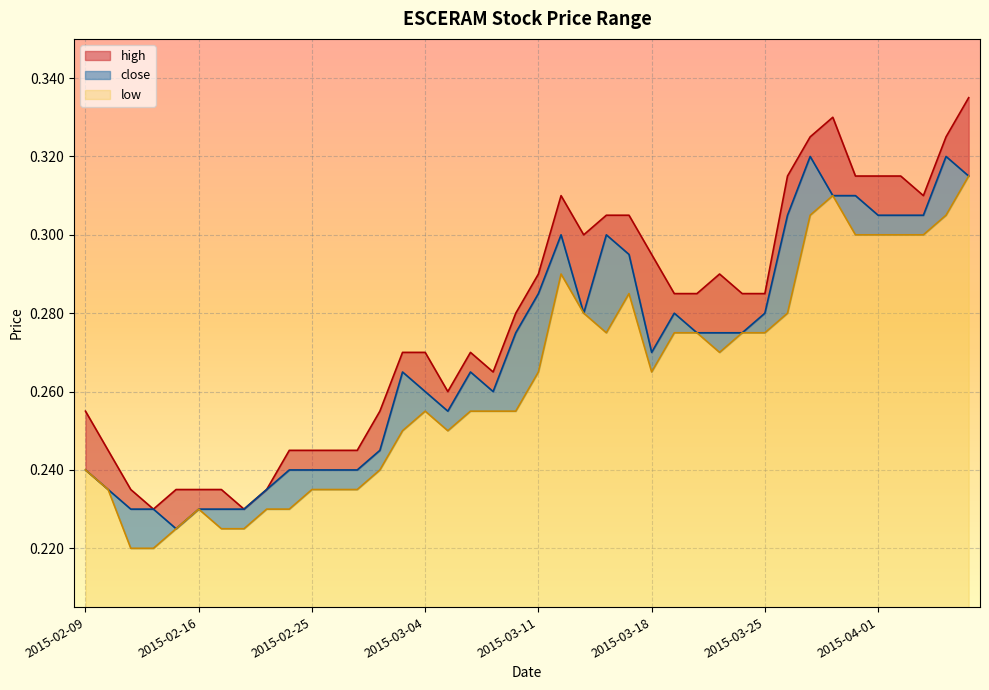

At which category does high reach its first local peak?

2015-03-06